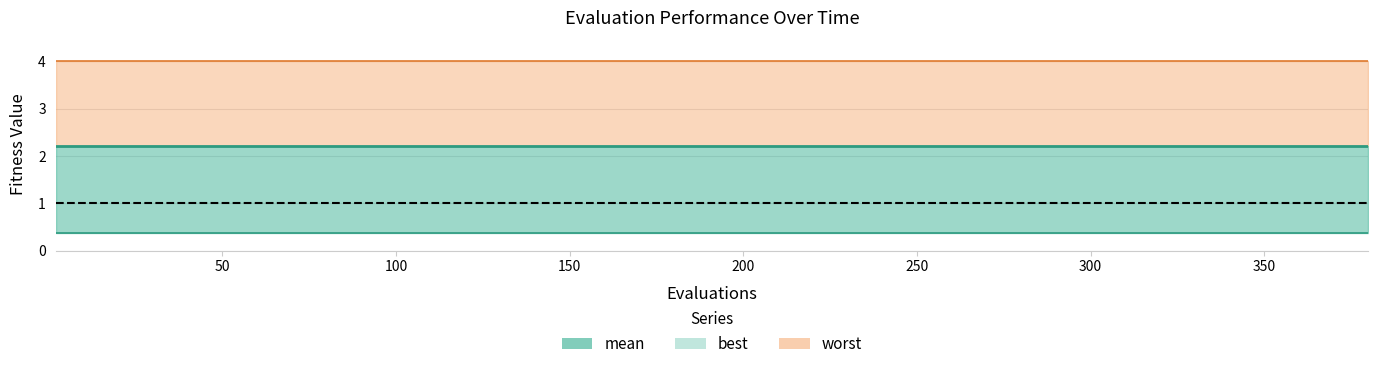

The worst series shows 6.5 at 2. True or false?

False